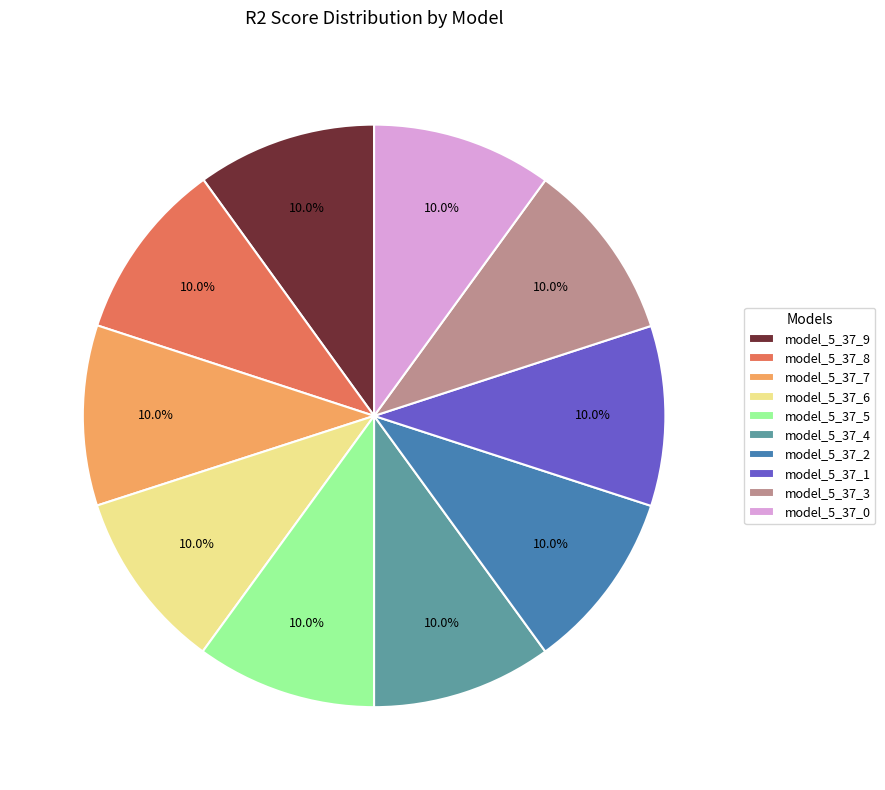

Is model_5_37_1 the majority of the pie?

No